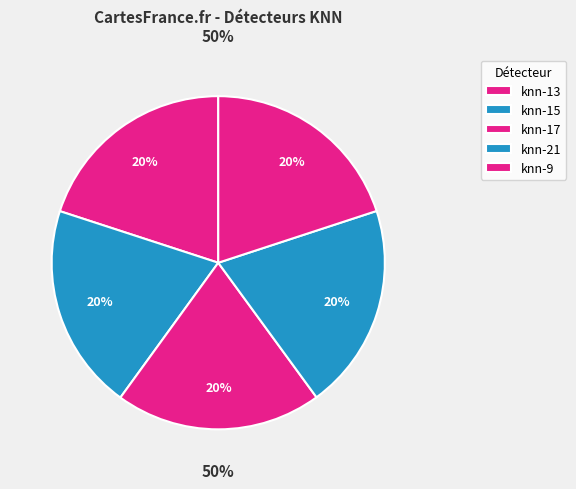

Is there any slice that represents more than half of the pie?

No